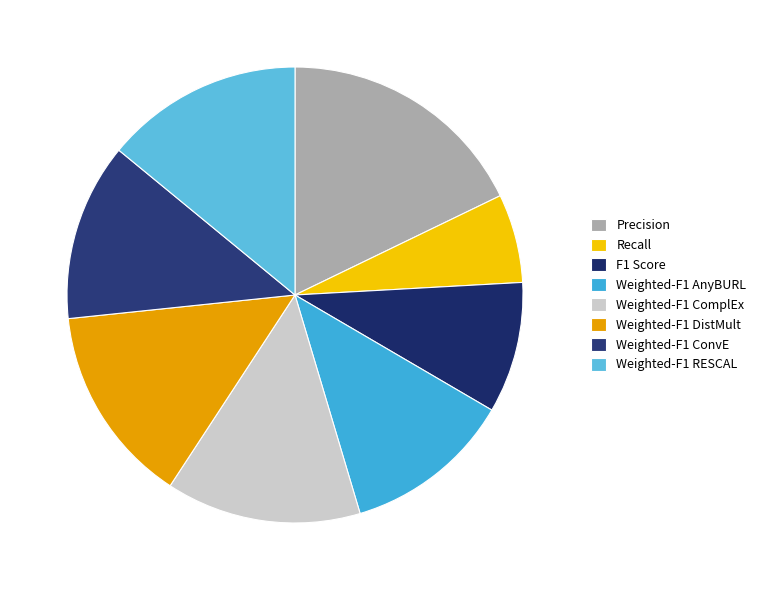

Which slice is the smallest?

Recall